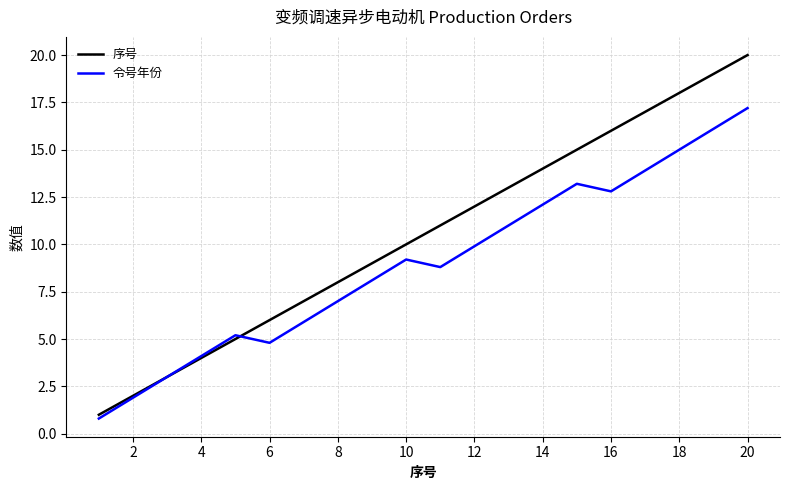

Which series has the widest spread of values?

序号